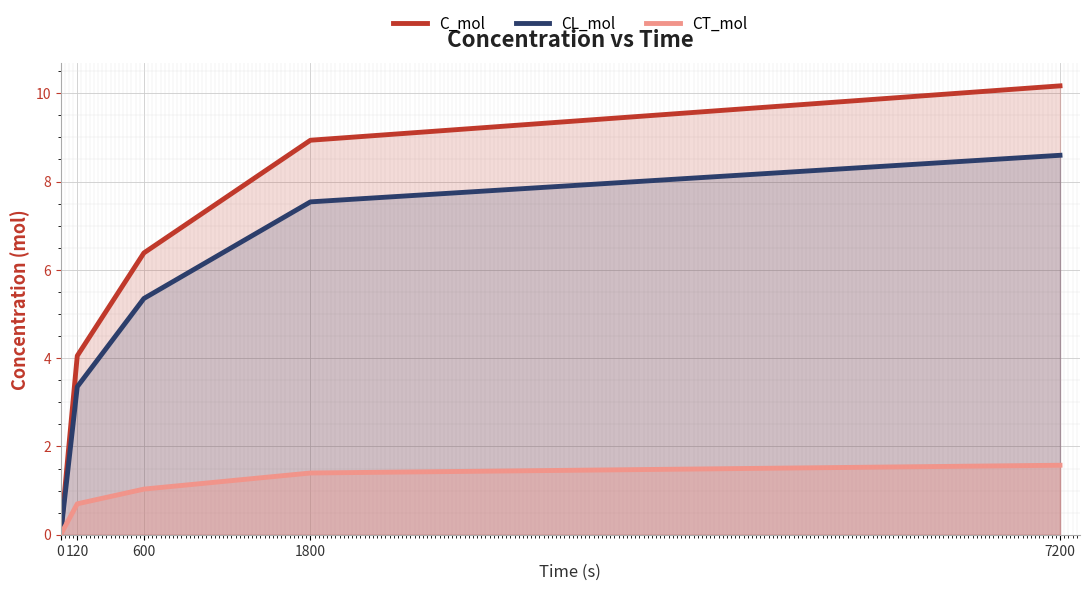

At which category is the sum across all series the highest?

7200